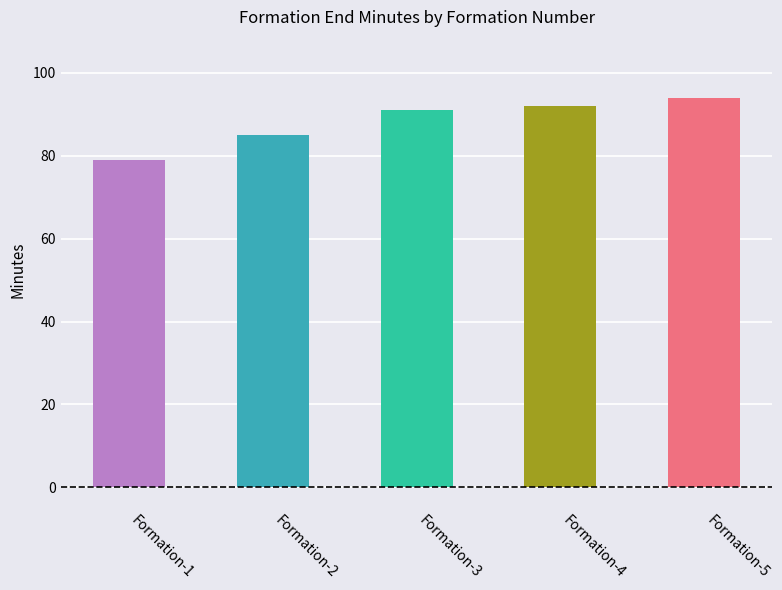

Rank the categories by value from lowest to highest.

Formation-1, Formation-2, Formation-3, Formation-4, Formation-5